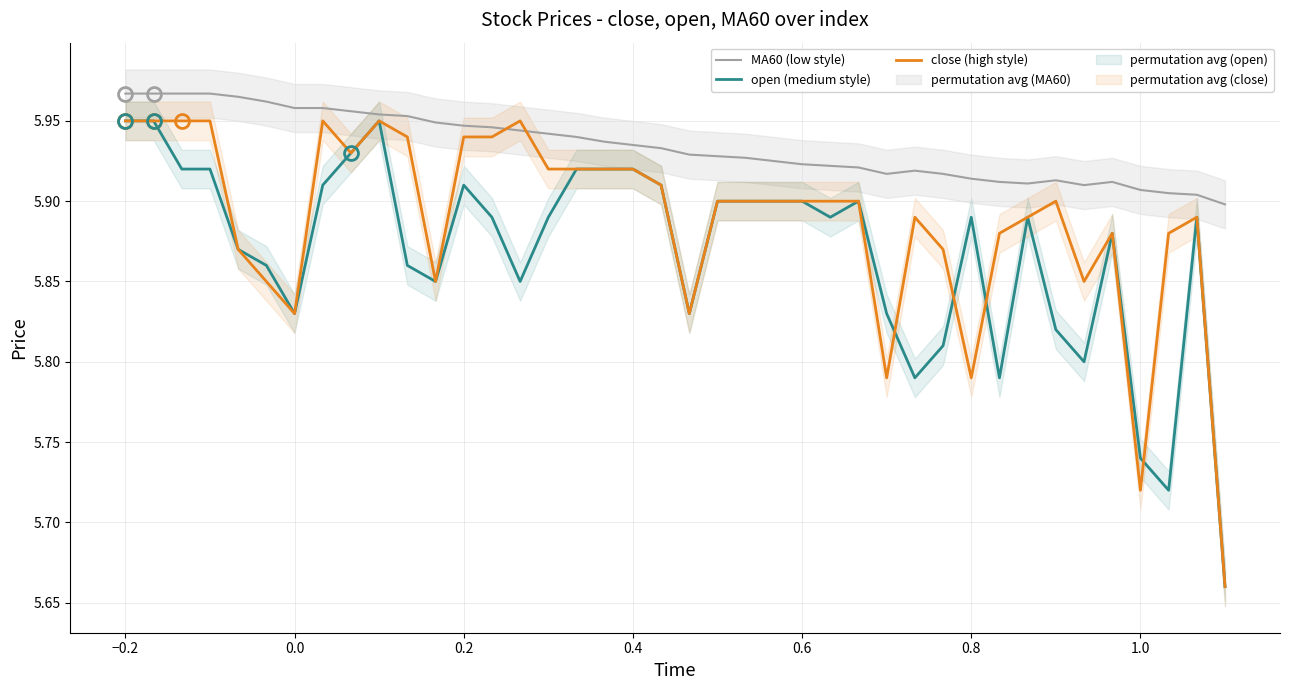

Rank the series by their maximum value, from lowest to highest.

open (medium style), close (high style), MA60 (low style)